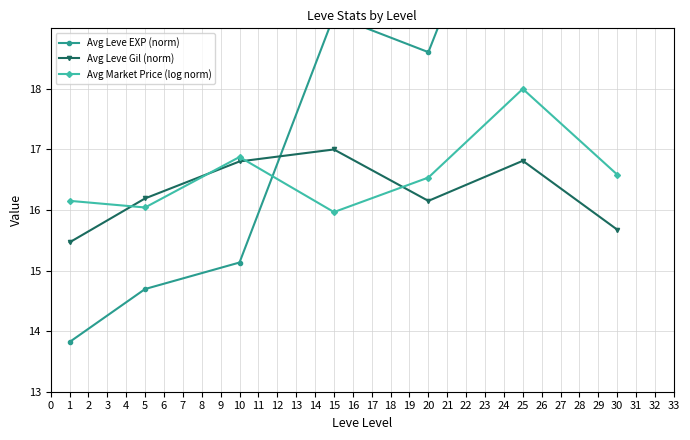

How many lines are shown in the chart?

3